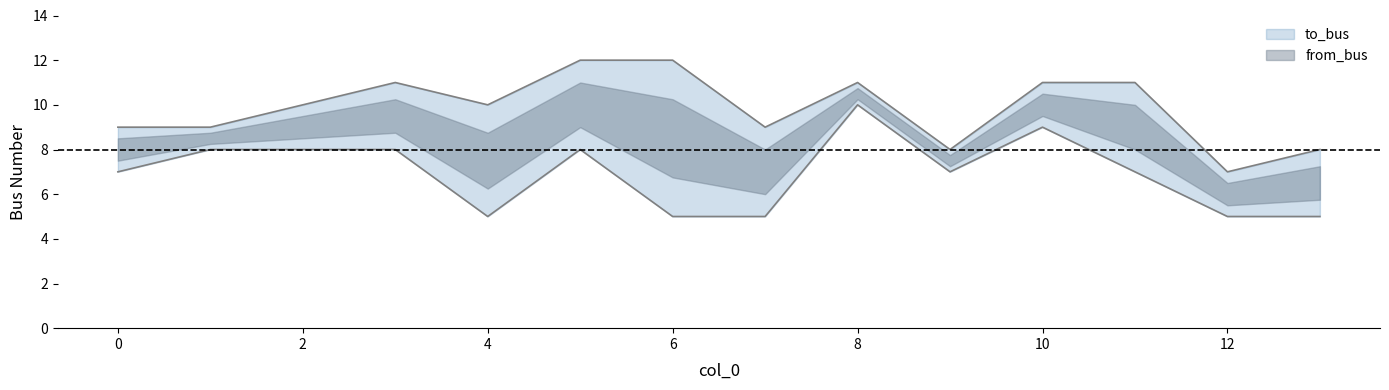

Rank the series by their average value, from lowest to highest.

from_bus, to_bus